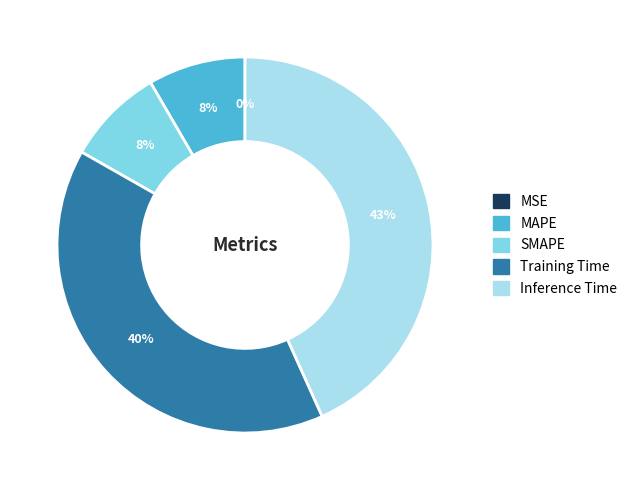

True or false: Training Time accounts for 28% of the total.

False